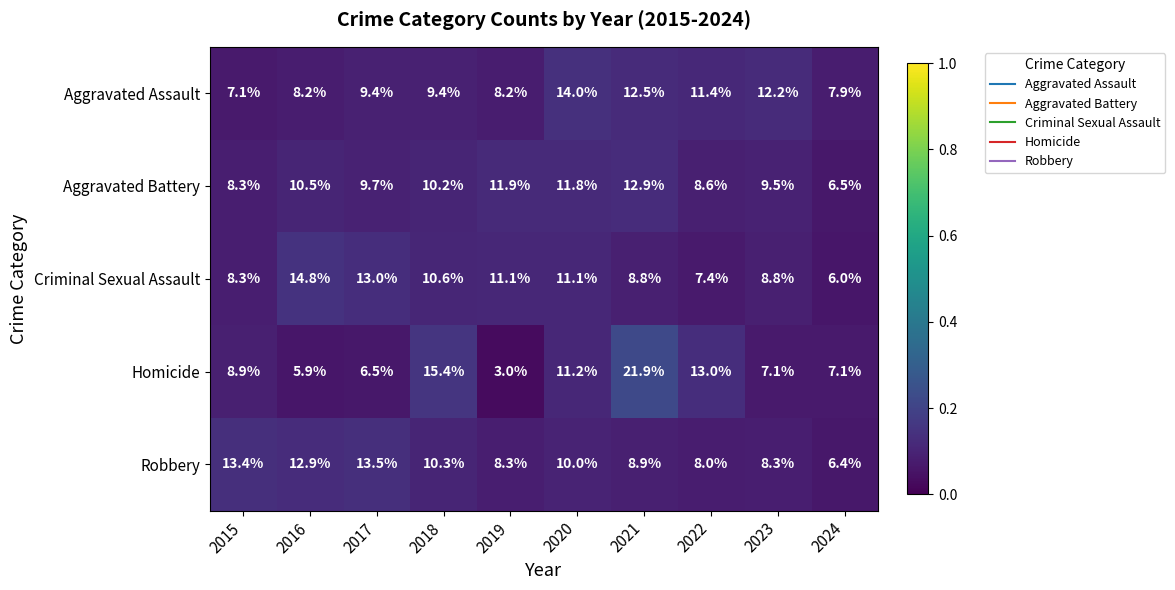

What is the difference between the maximum and second lowest values in the Robbery series?

5.5